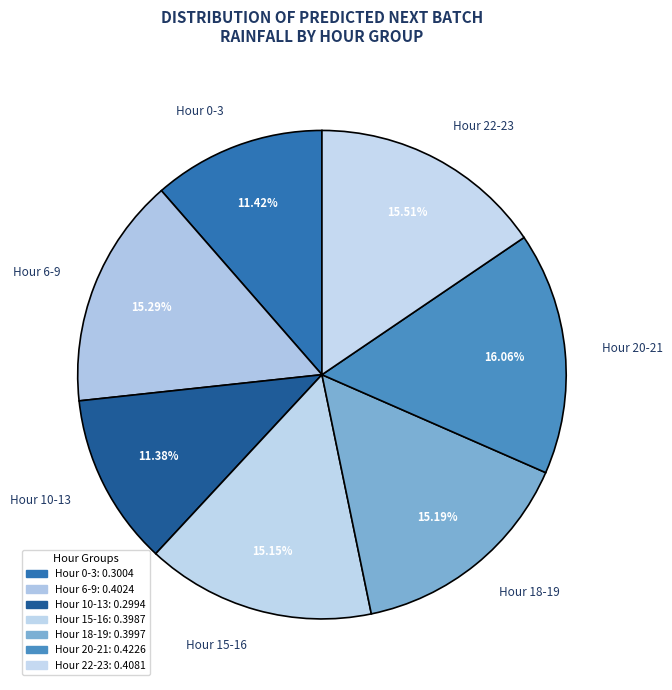

Does Hour 20-21 account for over 50% of the chart?

No